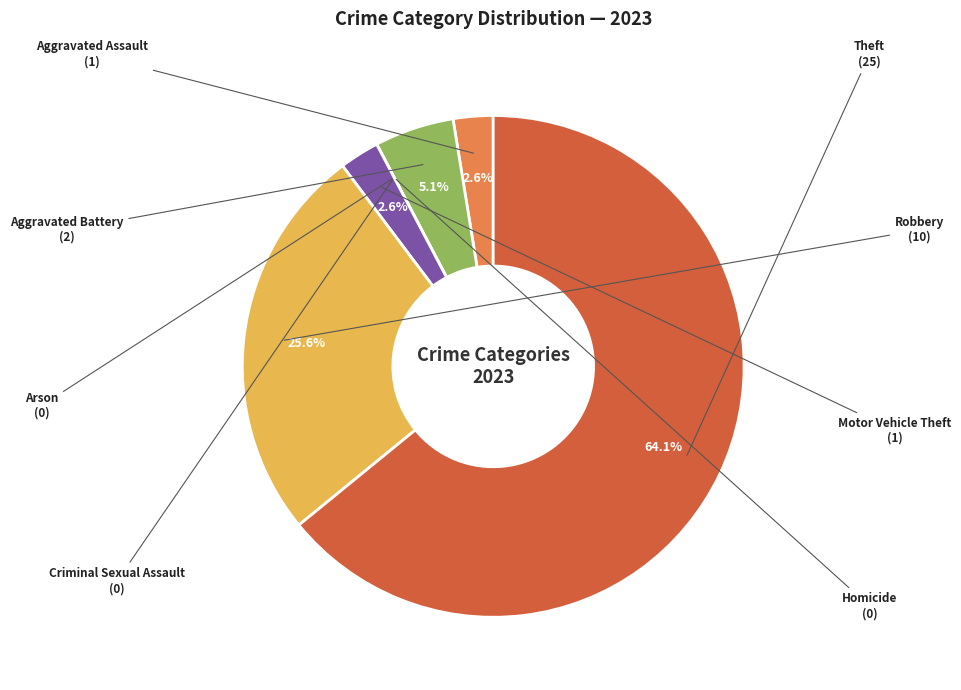

Is there a majority slice in this chart?

Yes